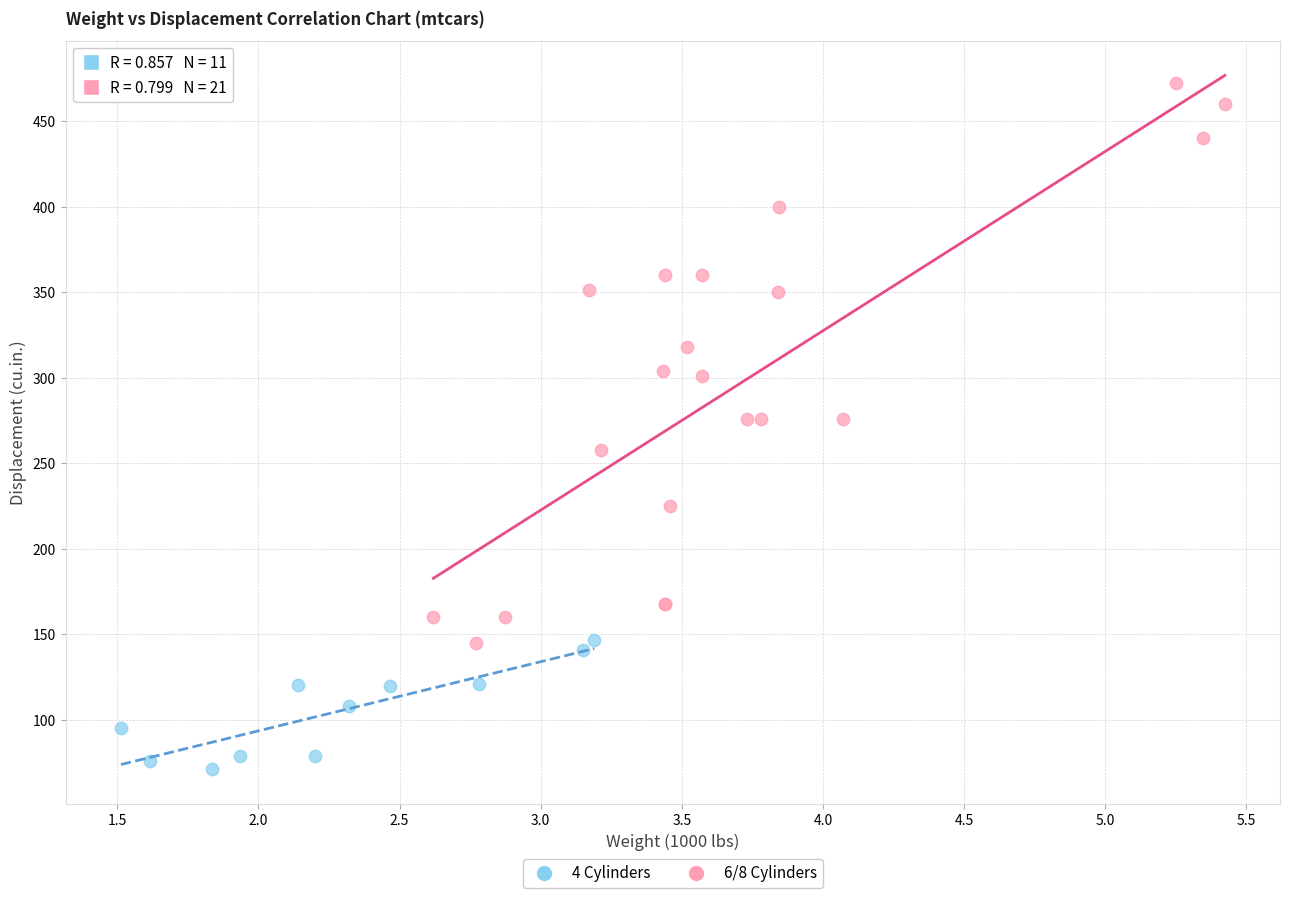

Which series contains the lowest Y value?

4 Cylinders